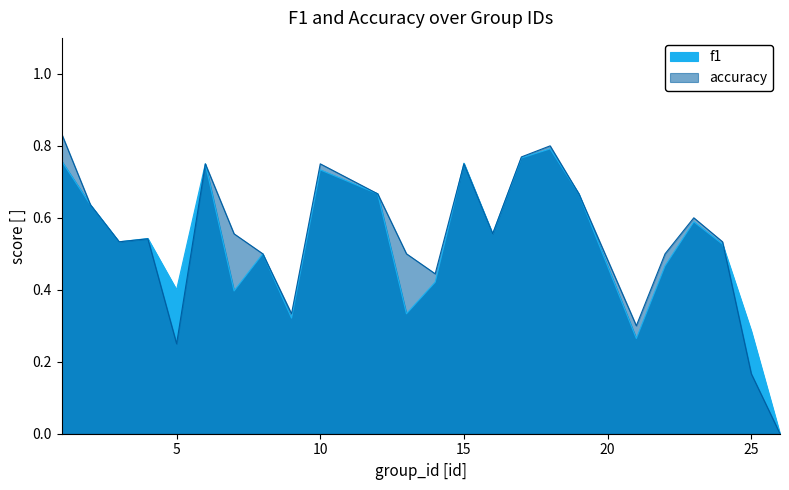

Count the number of data series in this chart.

2